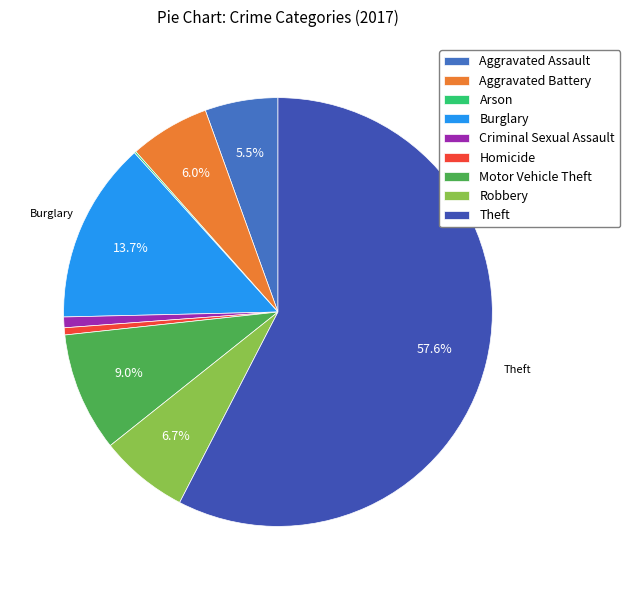

True or false: Homicide accounts for 1% of the total.

True